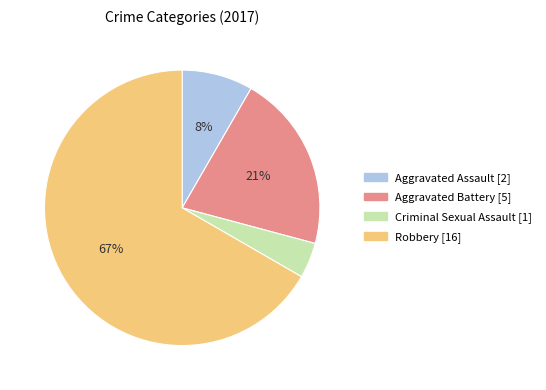

Which slice is the smallest?

Criminal Sexual Assault